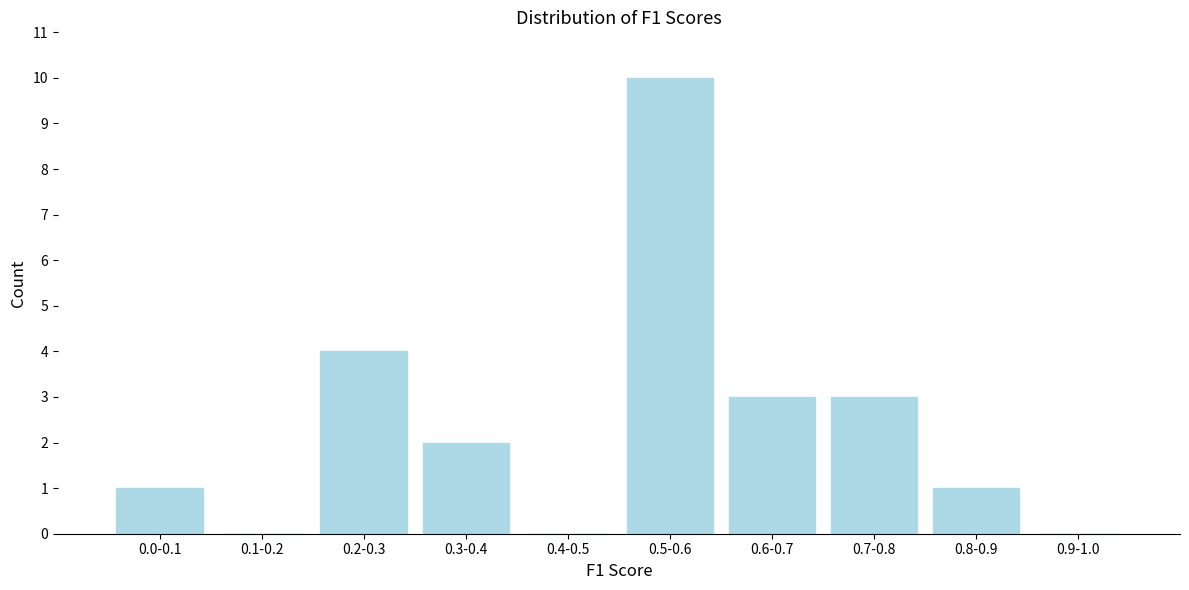

Reading left to right, list all the values displayed in this chart.

0.0-0.1=1	0.1-0.2=0	0.2-0.3=4	0.3-0.4=2	0.4-0.5=0	0.5-0.6=10	0.6-0.7=3	0.7-0.8=3	0.8-0.9=1	0.9-1.0=0